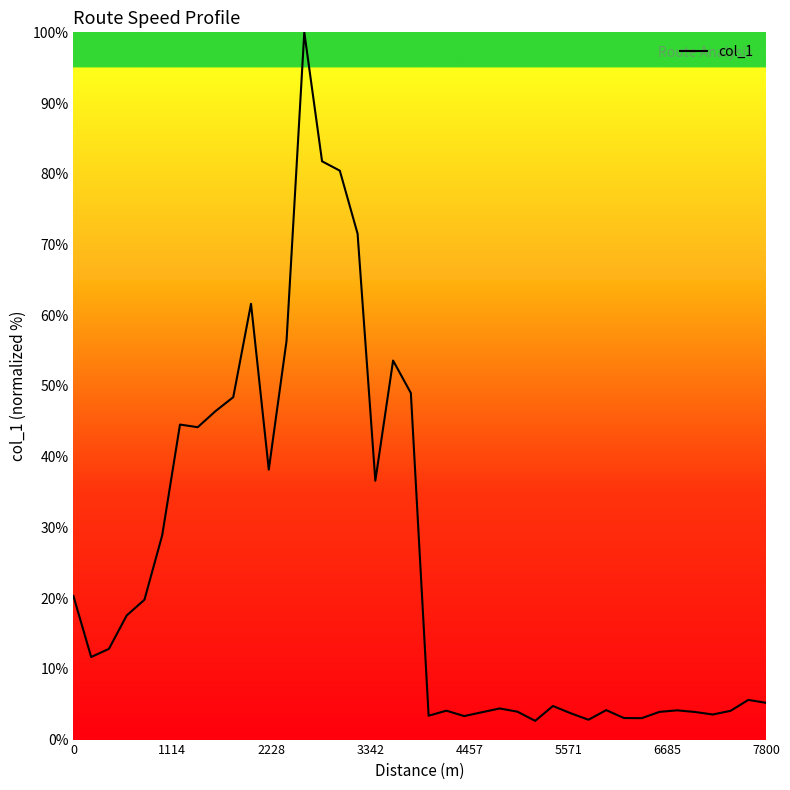

What is the difference between the maximum and minimum values?

97.4